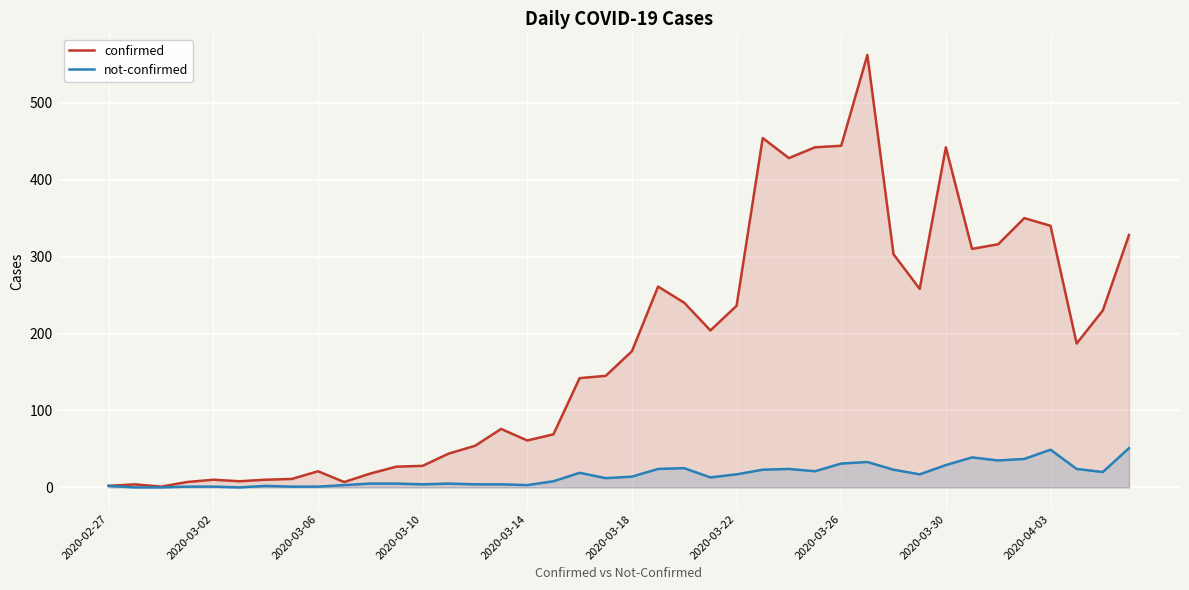

What is the difference between the maximum and second lowest values in the confirmed series?

560